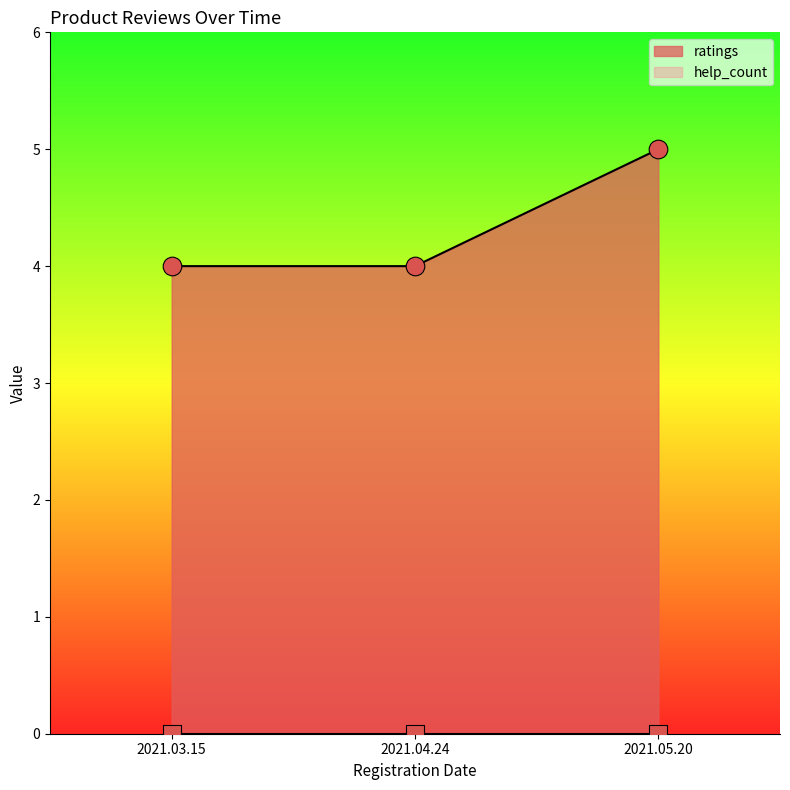

Which has a higher value, 2021.04.24 or 2021.03.15?

2021.04.24